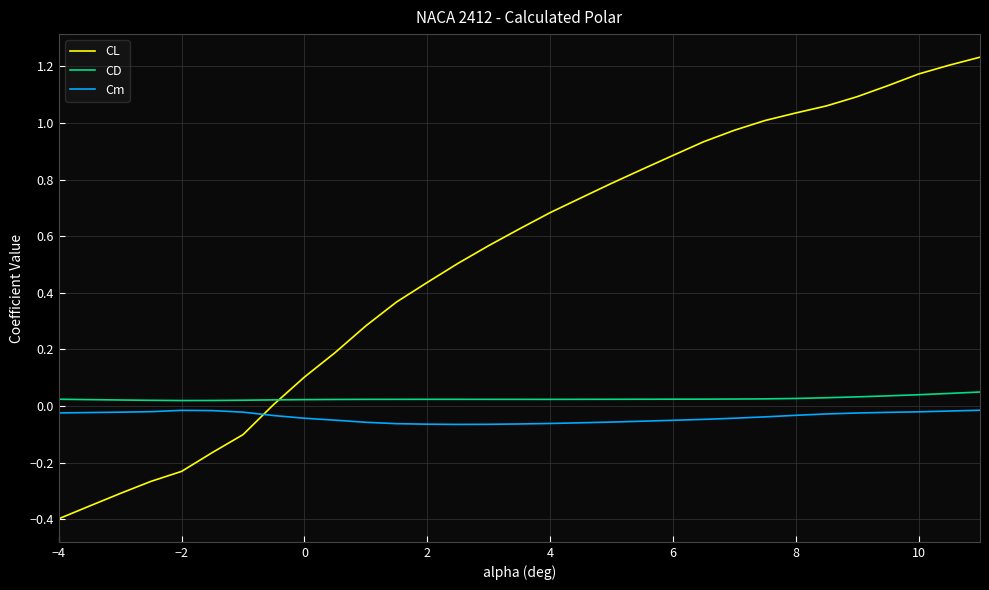

Which series has the largest total across all categories?

CL